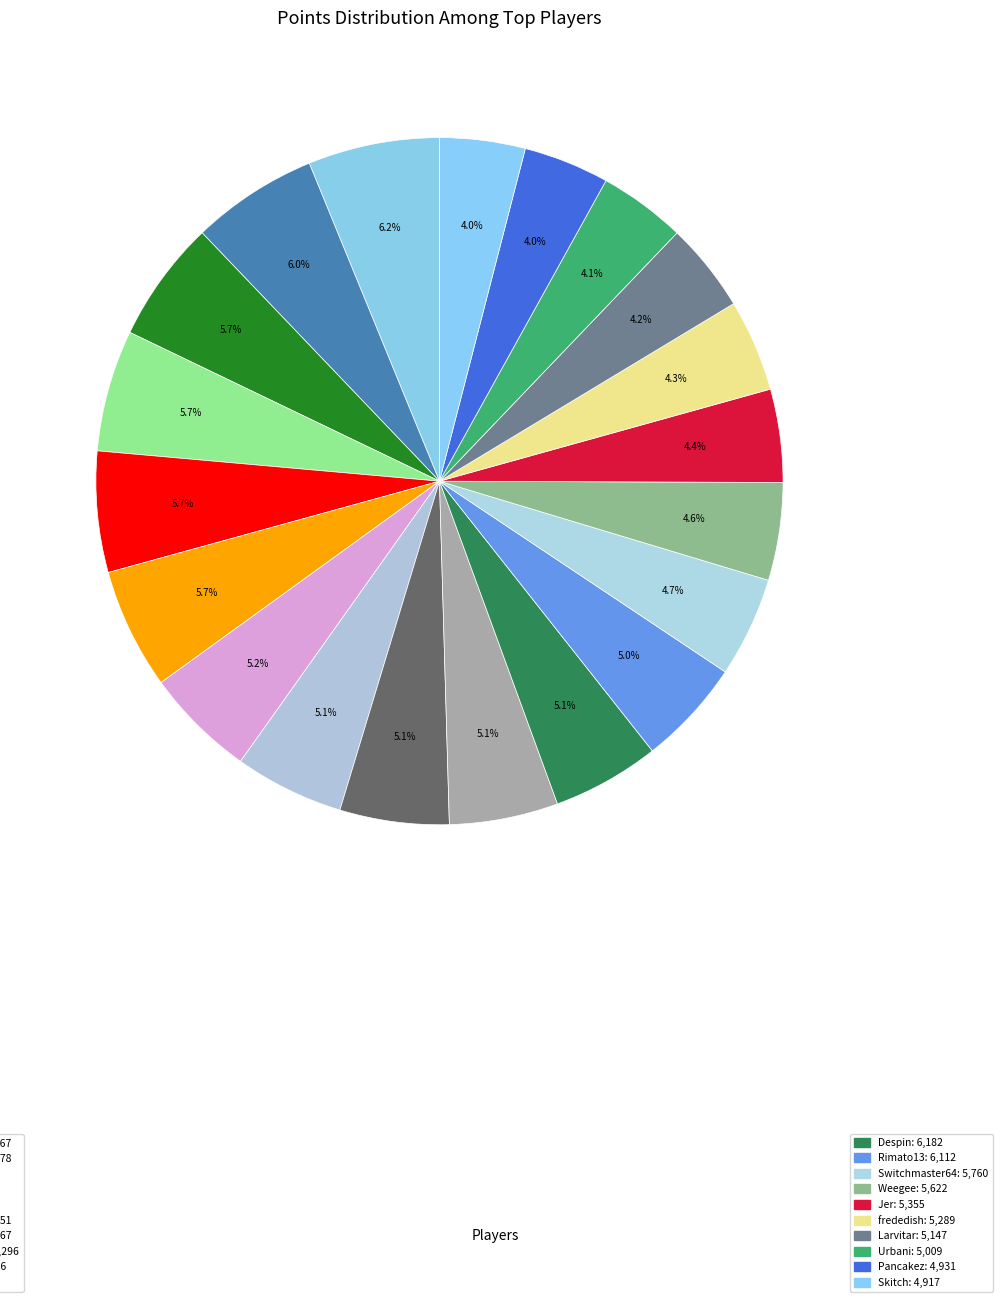

How many slices are in this pie chart?

20